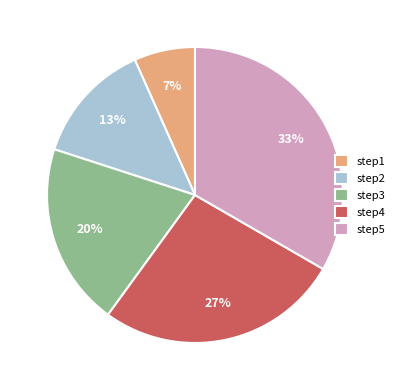

Count the number of slices in the pie.

5